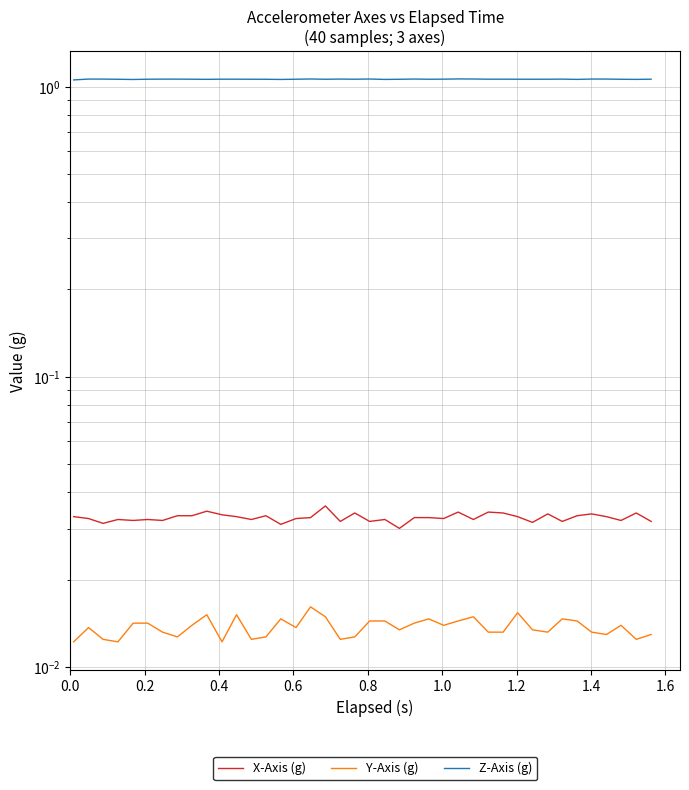

Which series has the largest total across all categories?

Z-Axis (g)